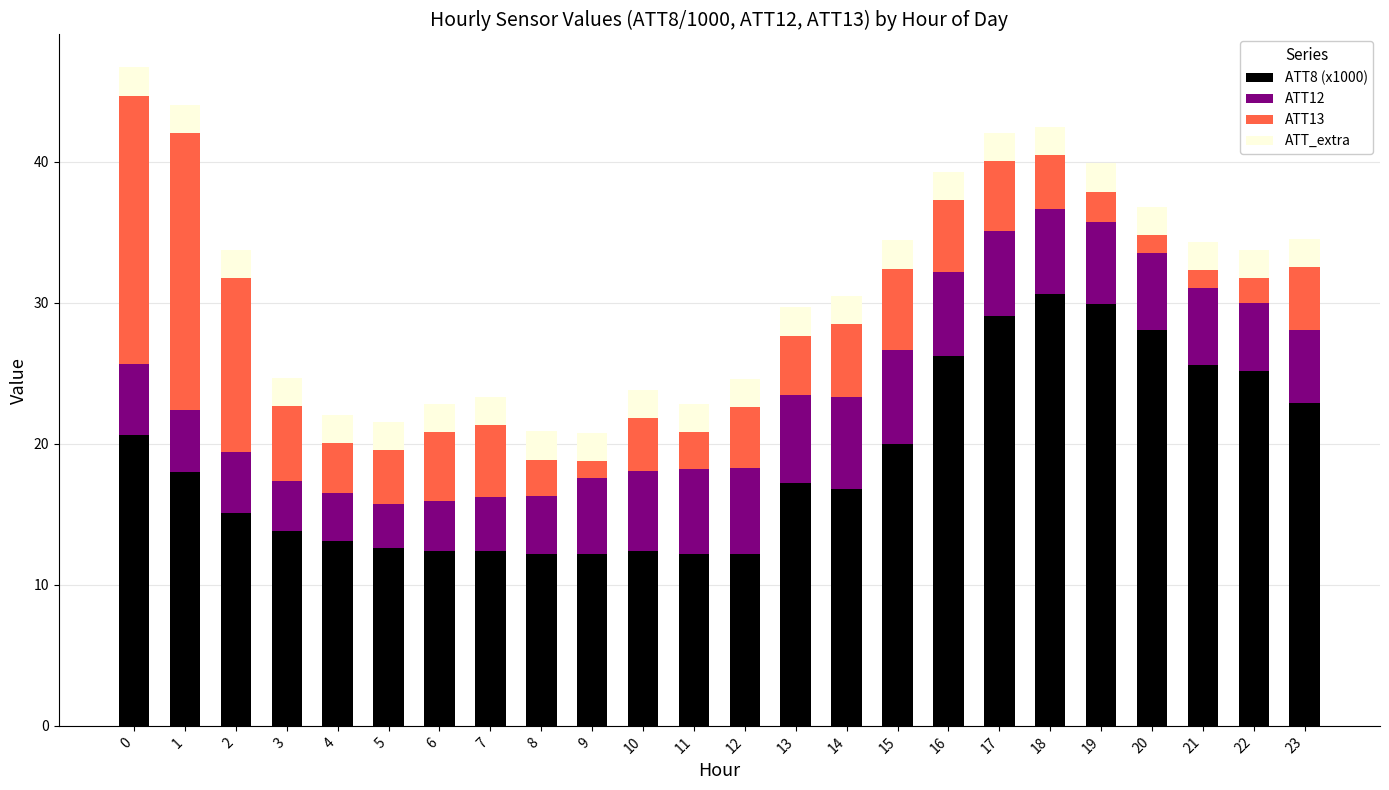

What are all the series names shown in the legend?

ATT8 (x1000), ATT12, ATT13, ATT_extra